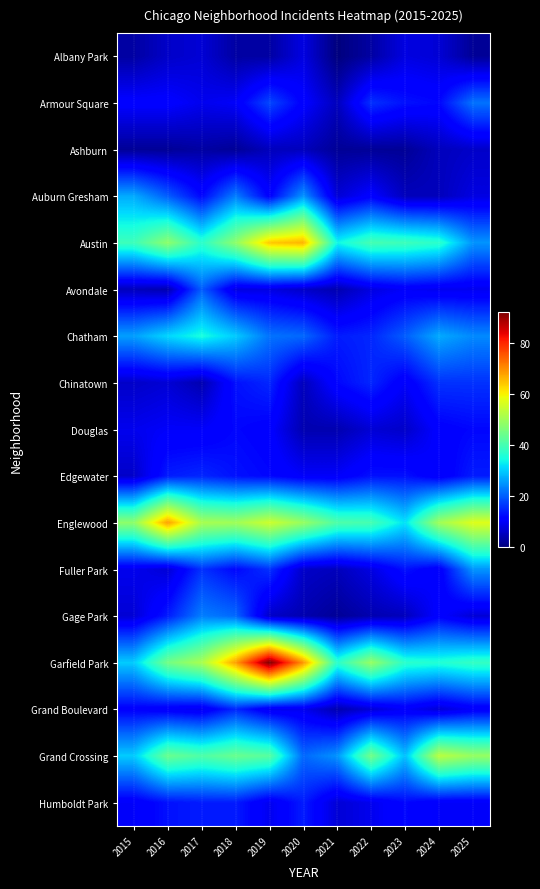

Which series changed the most between 2015 and 2022?

Garfield Park